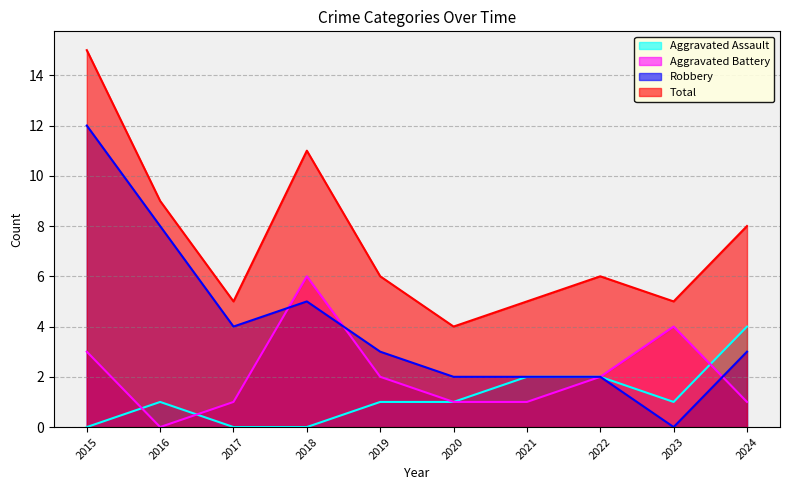

How many interior local valleys does the Aggravated Battery series have?

1